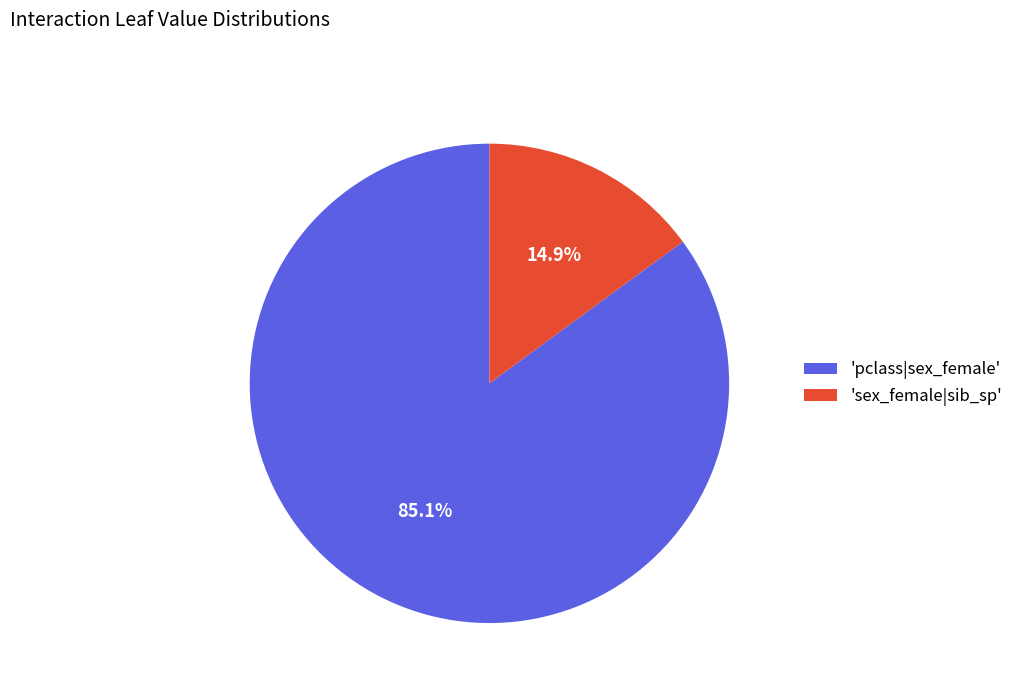

Is there any slice that represents more than half of the pie?

Yes